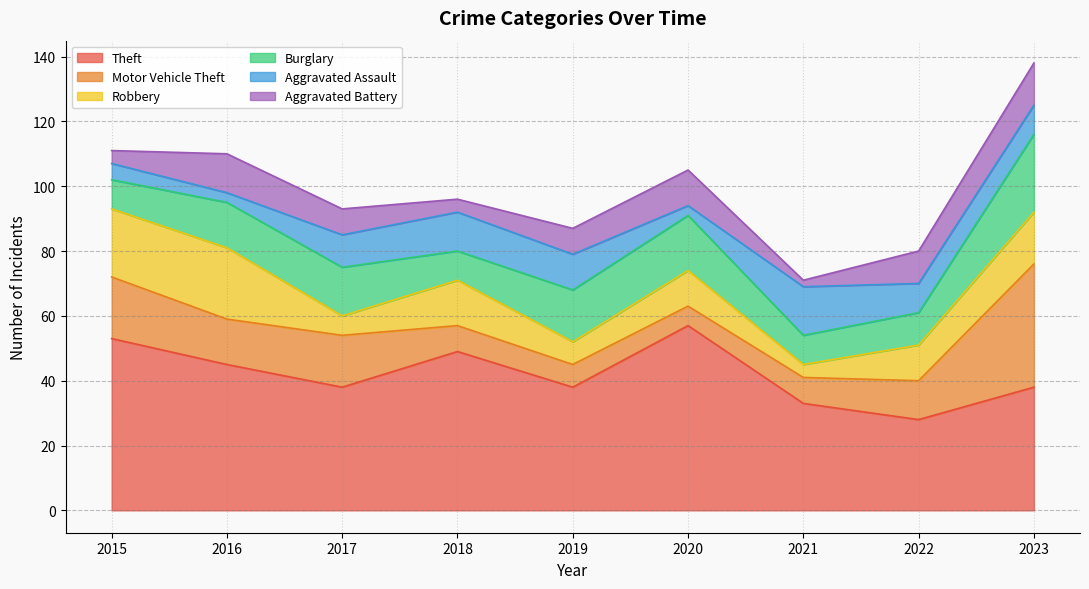

Which series changed the most between 2019 and 2021?

Burglary